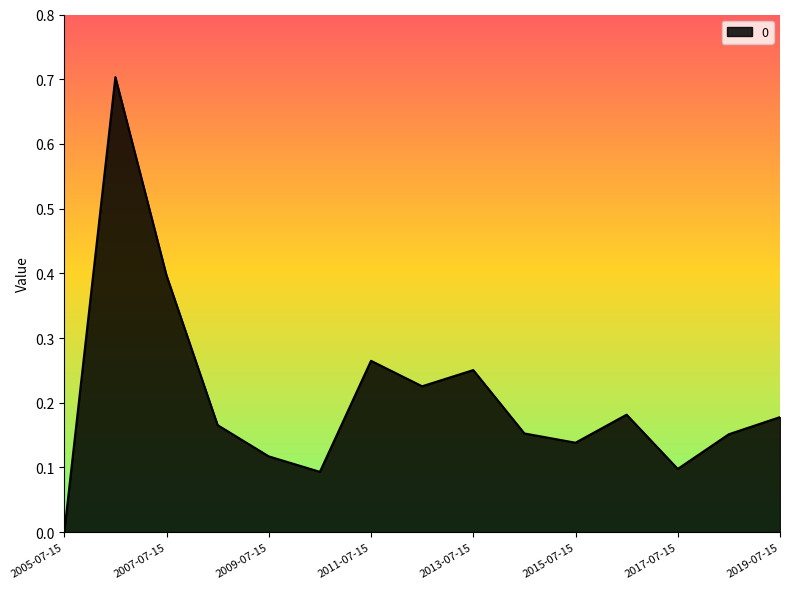

What is the difference between the maximum and minimum values?

0.7